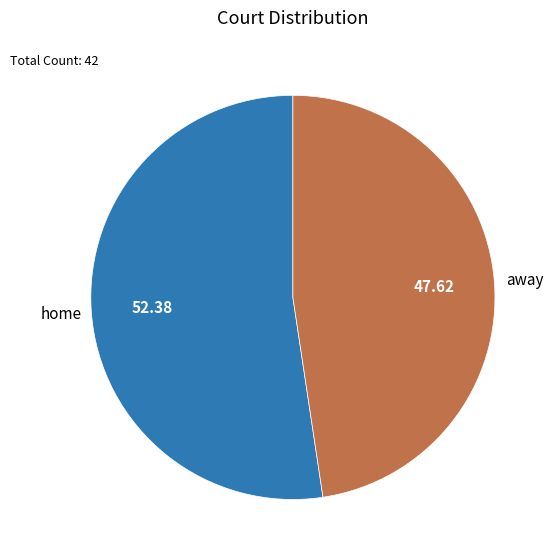

Does any single category account for the majority?

Yes